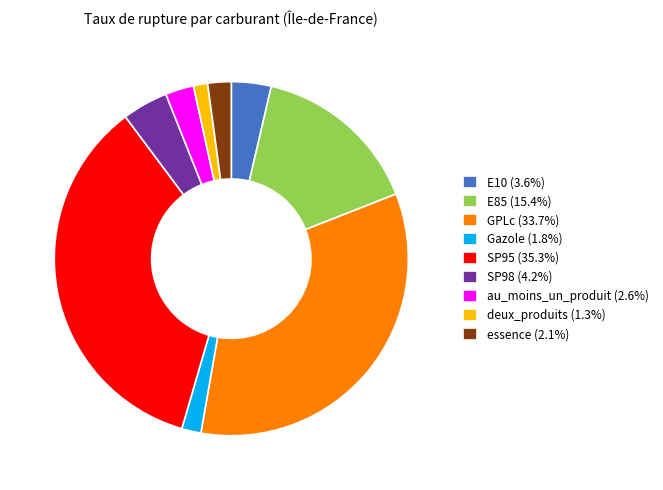

What is the ratio of the value at essence to the value at SP98?

0.5